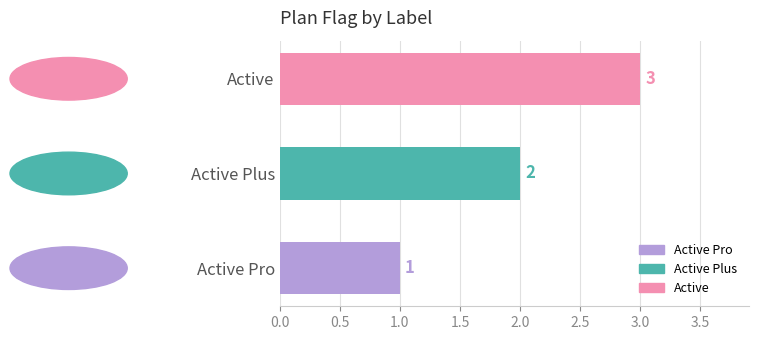

The value at Active is 5. True or false?

False